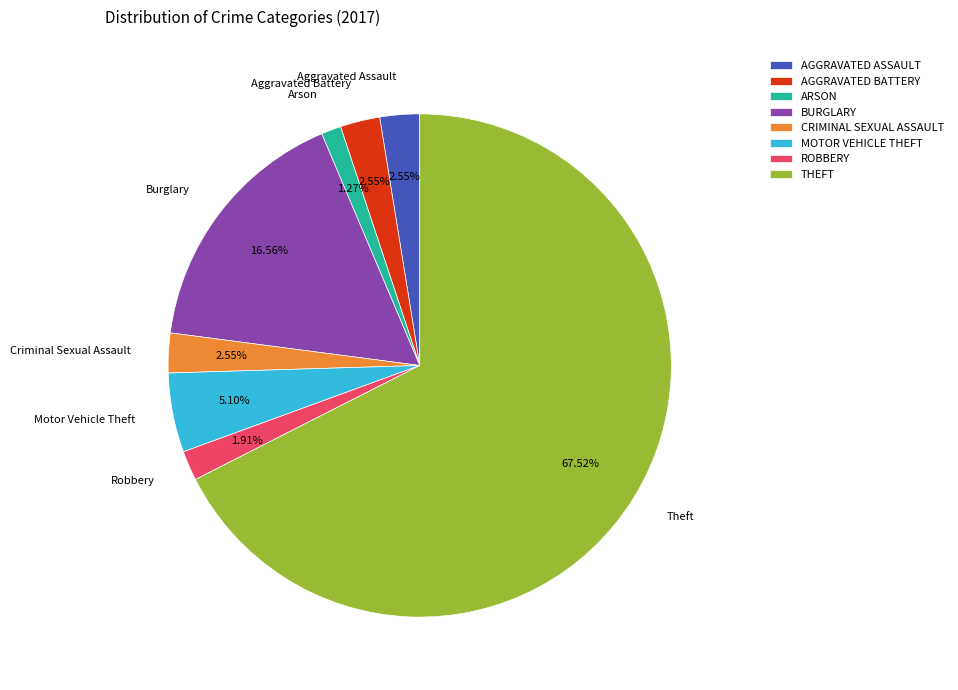

What percentage is the Motor Vehicle Theft slice, to the nearest percent?

5%